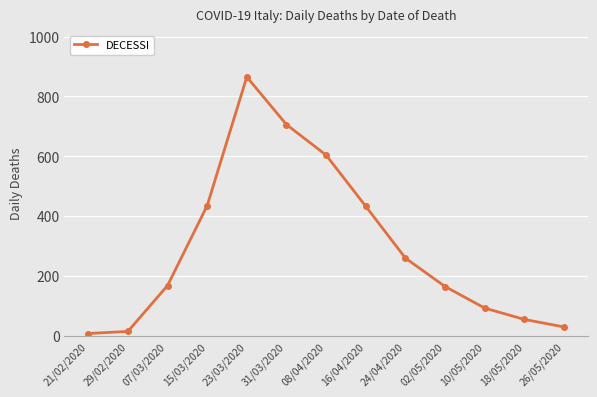

What is the label of the 11th point from the right?

07/03/2020